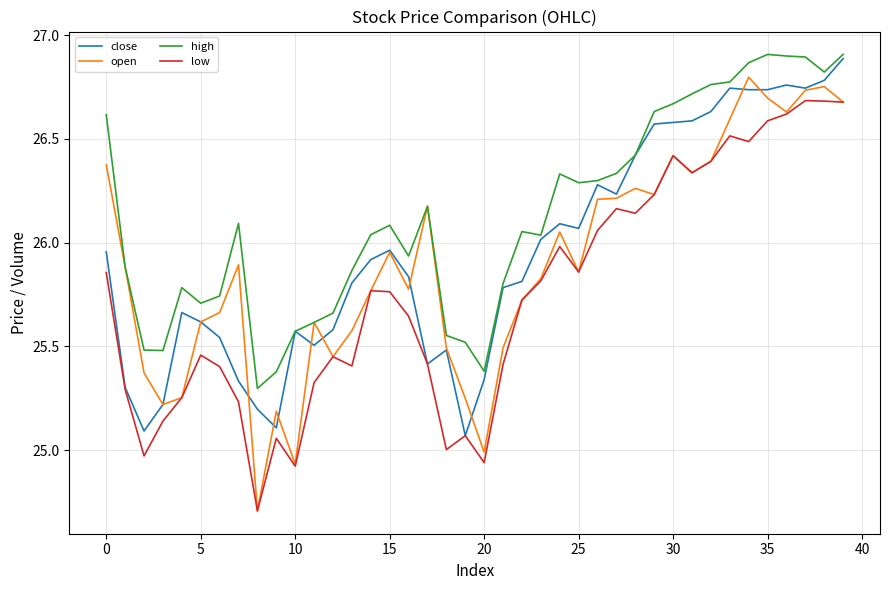

True or false: high and low intersect in this chart.

False